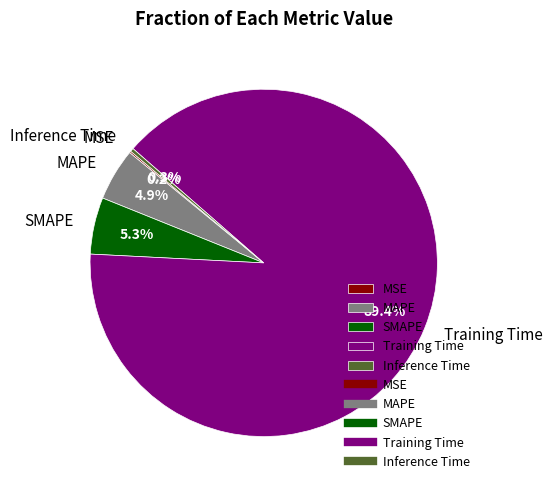

What portion of the pie excludes Inference Time?

99.7%